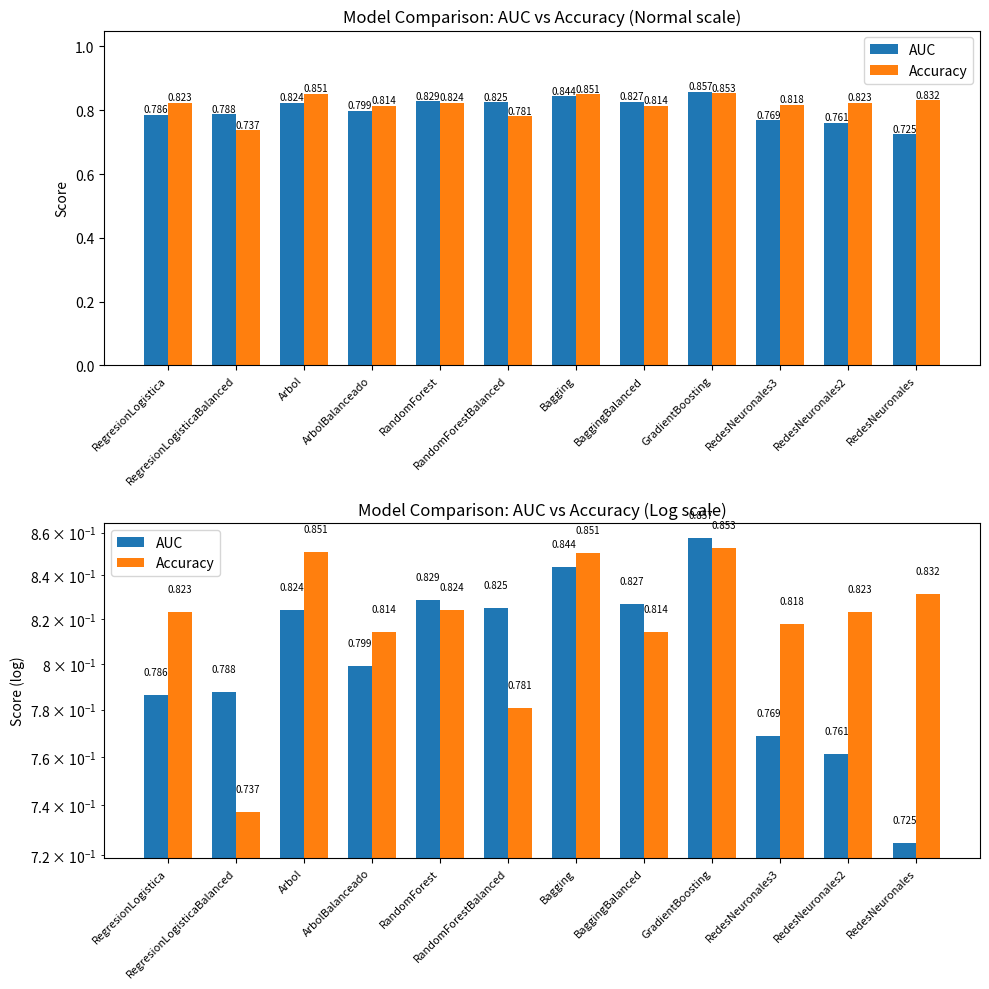

Does the chart contain stacked bars?

No